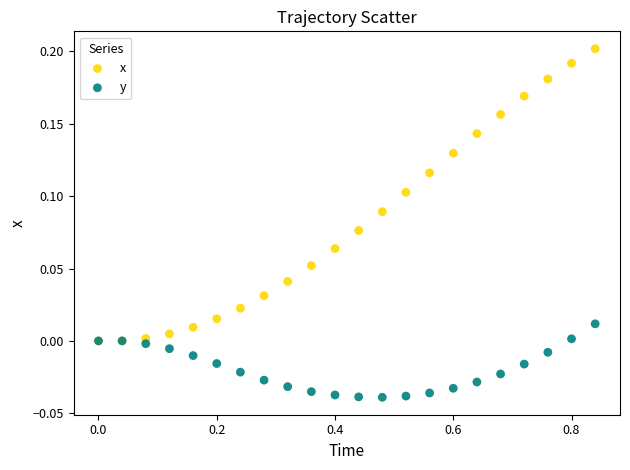

Which series has the largest Y range (max minus min)?

x